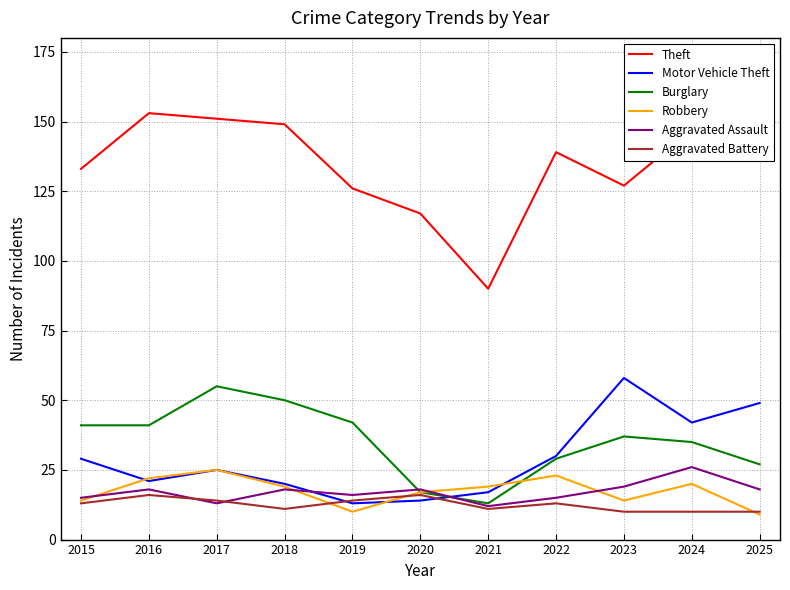

Is it true that Motor Vehicle Theft equals 4 at 2019?

False